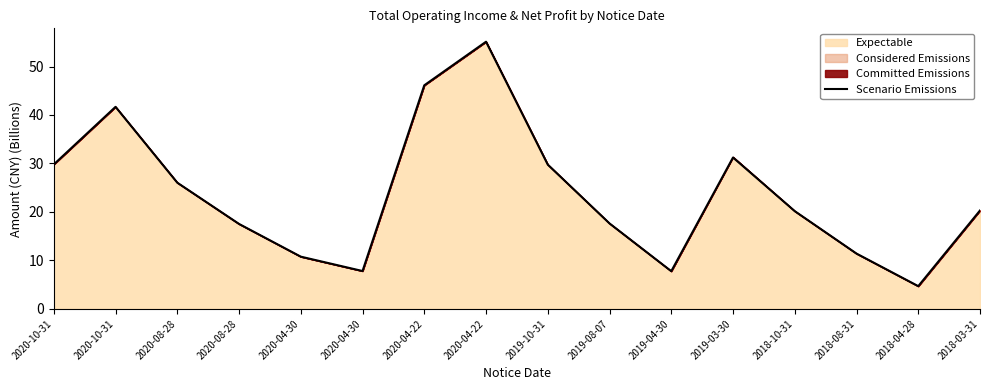

What is the sum of the values at 2018-04-28 and 2020-04-22?

59.8